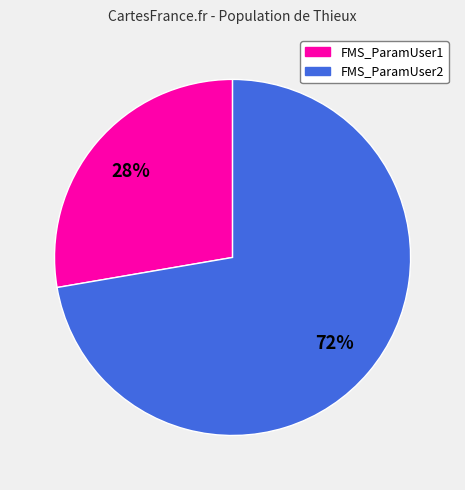

Which category has the biggest portion of the pie?

FMS_ParamUser2